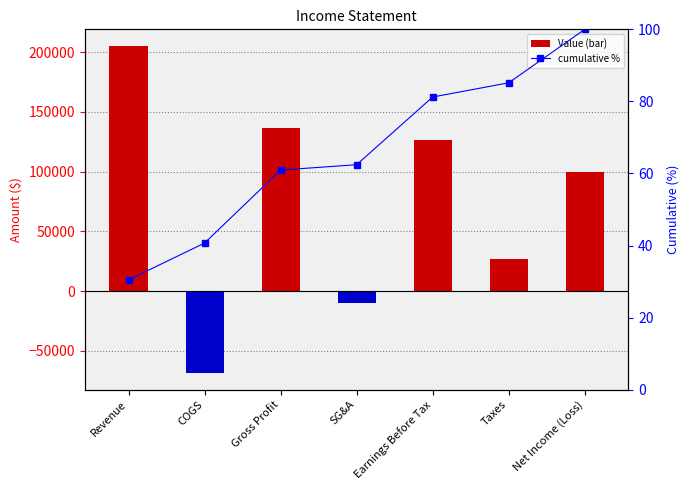

What is the difference between the highest and lowest values at Net Income (Loss)?

99900.0